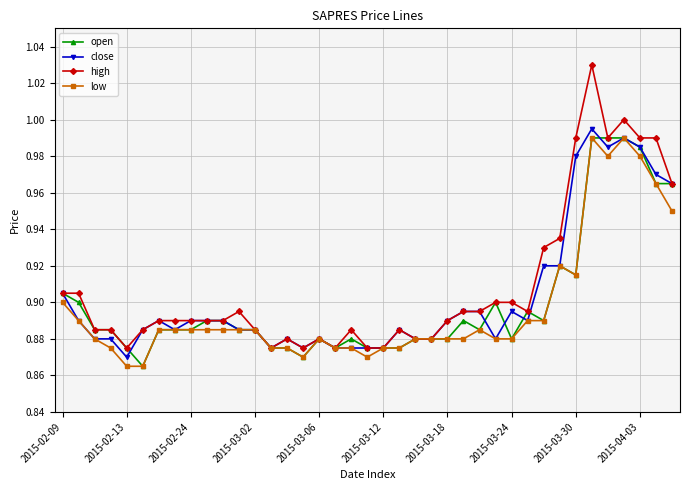

True or false: open has more than 0 points higher than both neighbors.

True